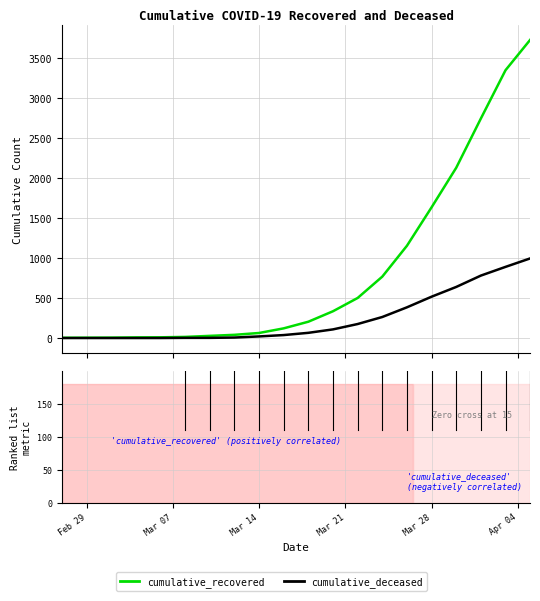

What is the maximum value shown in the chart?

3730